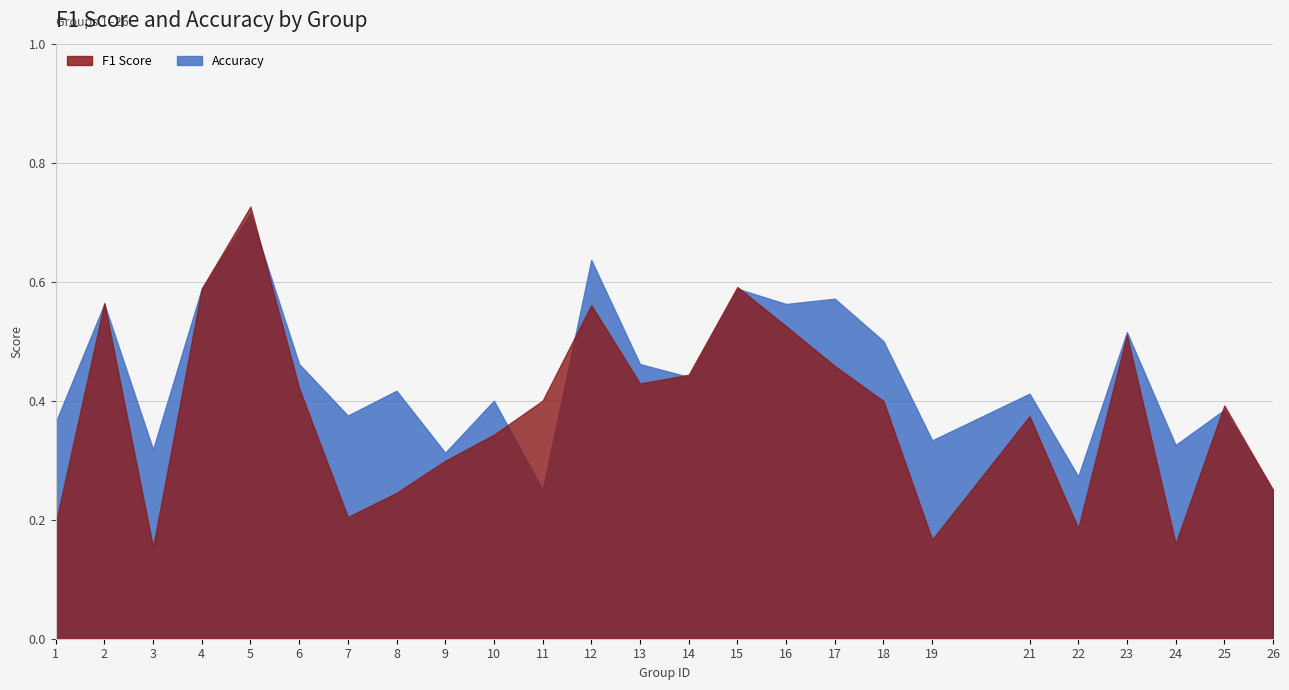

True or false: accuracy has a value of 0.2 at 26.

True